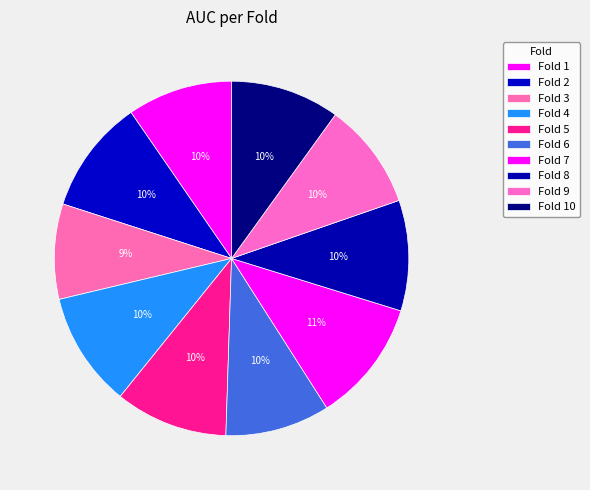

What percentage is the Fold 3 slice, to the nearest percent?

9%